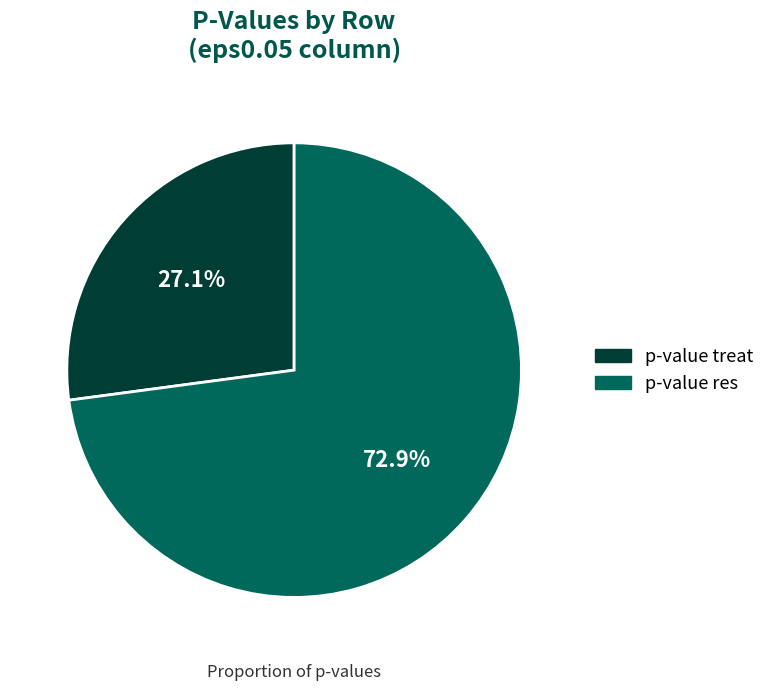

Which category has the smallest portion of the pie?

p-value treat